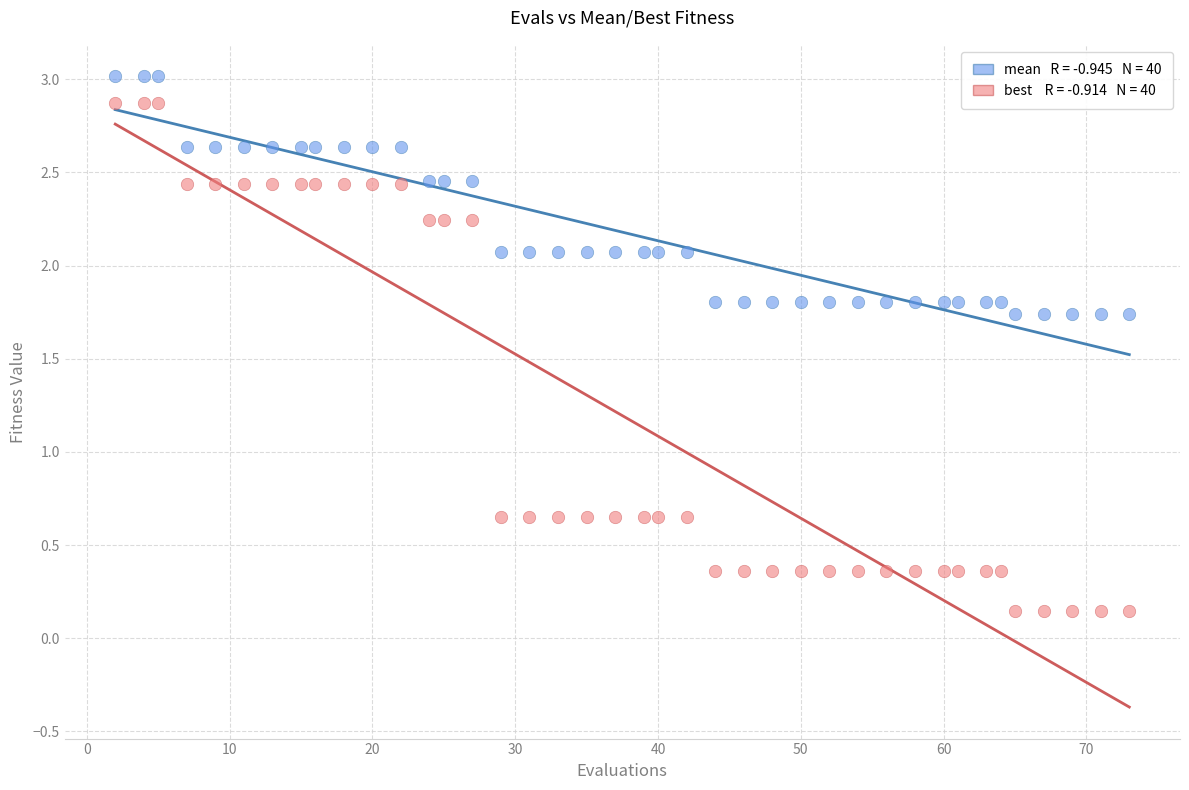

Across all data points, what is the range of X values (max minus min)?

71.0